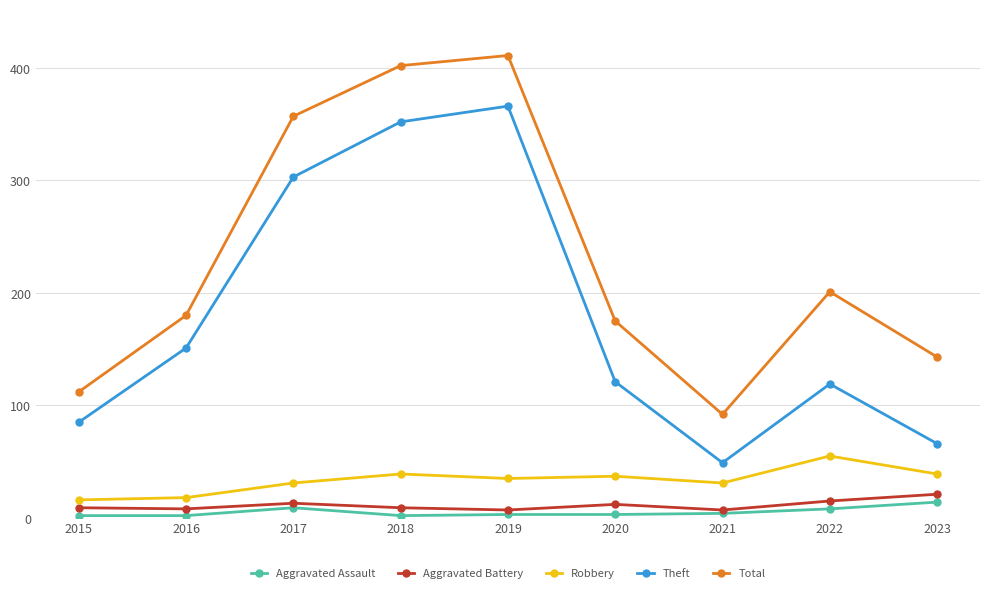

What is the total value across all series at 2023?

283